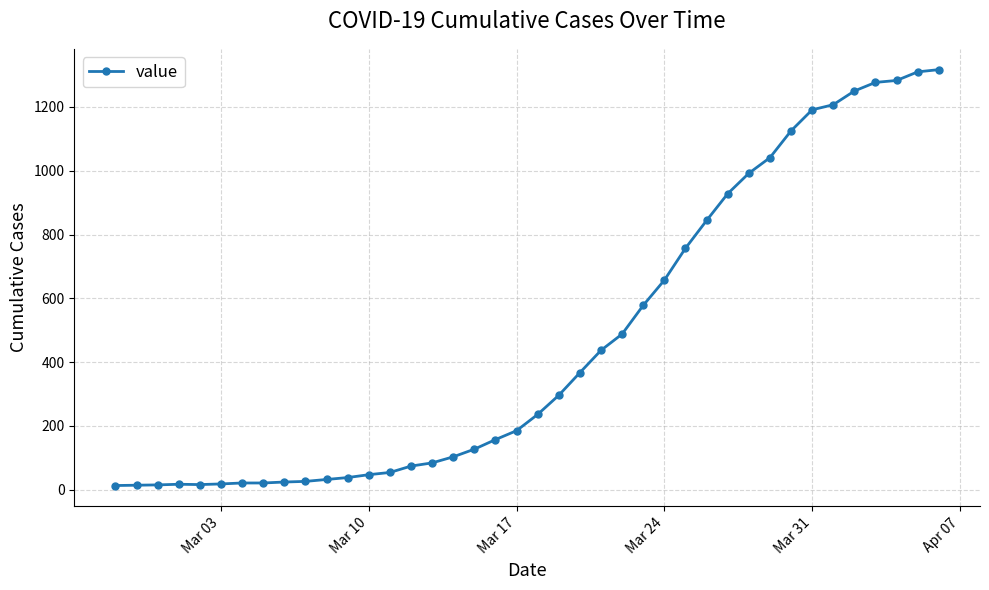

What is the average value?

467